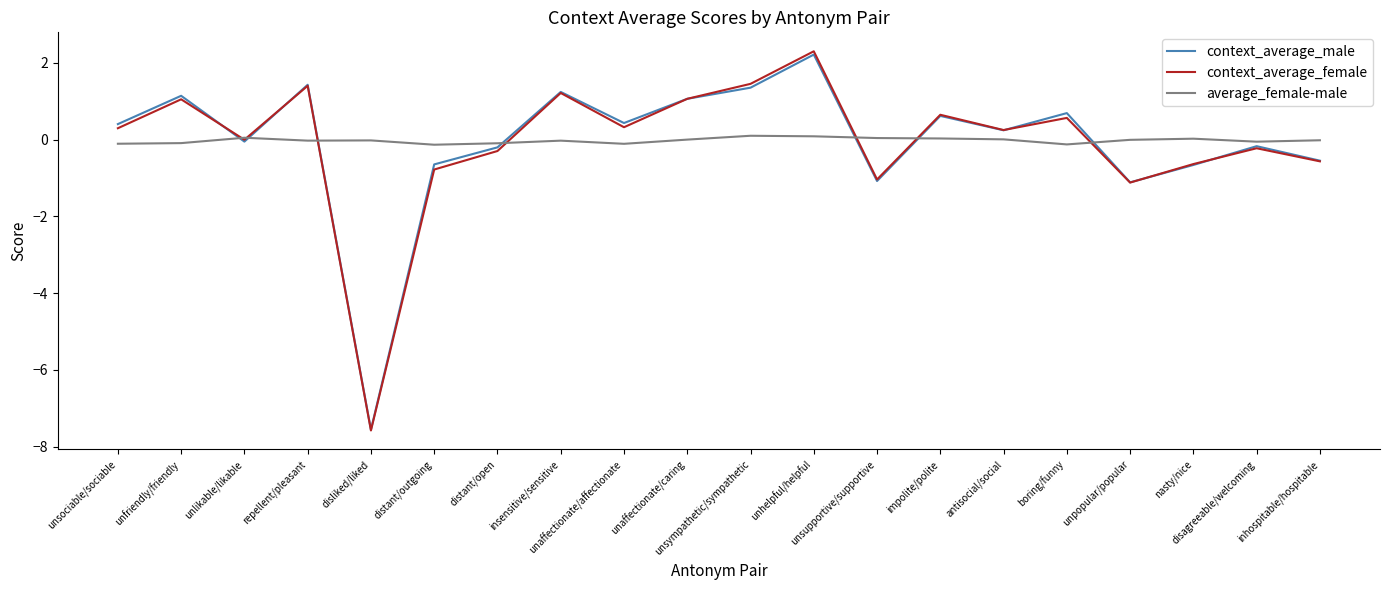

How many intersections are there between context_average_male and average_female-male?

7